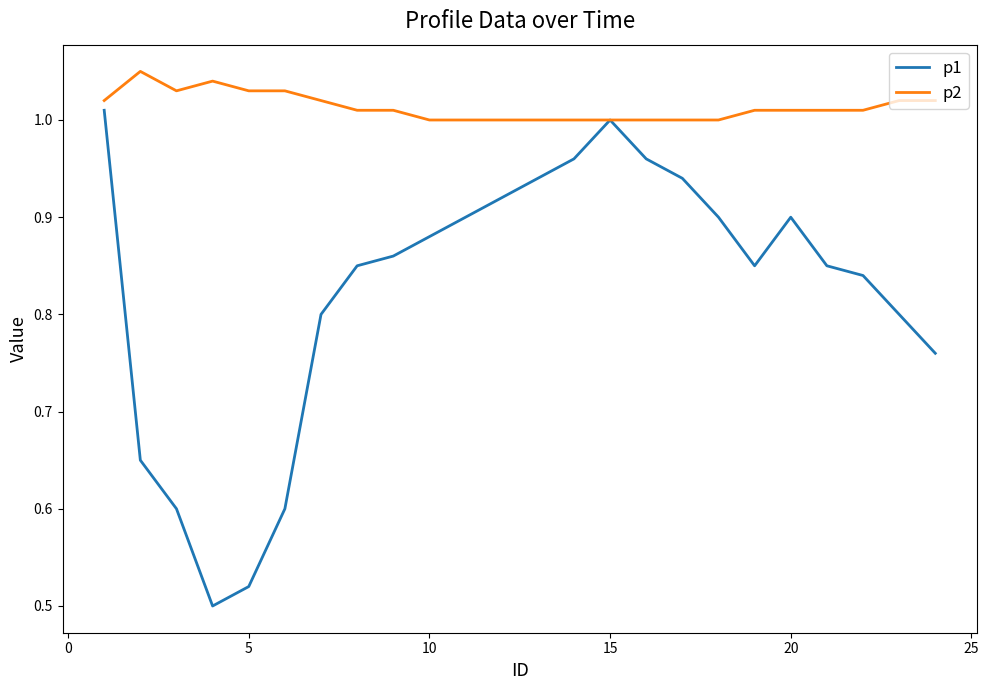

At how many categories does at least one series exceed 0?

24